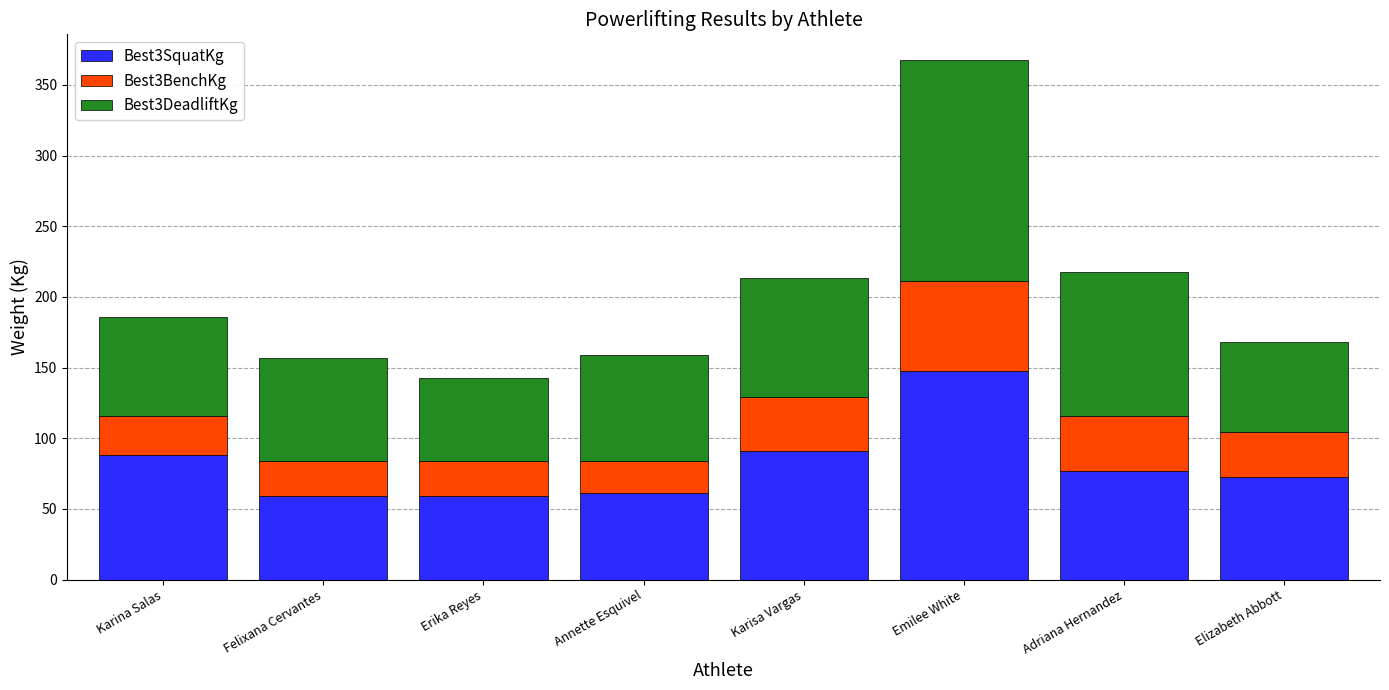

True or false: Best3SquatKg has a value of 61.2 at Annette Esquivel.

True